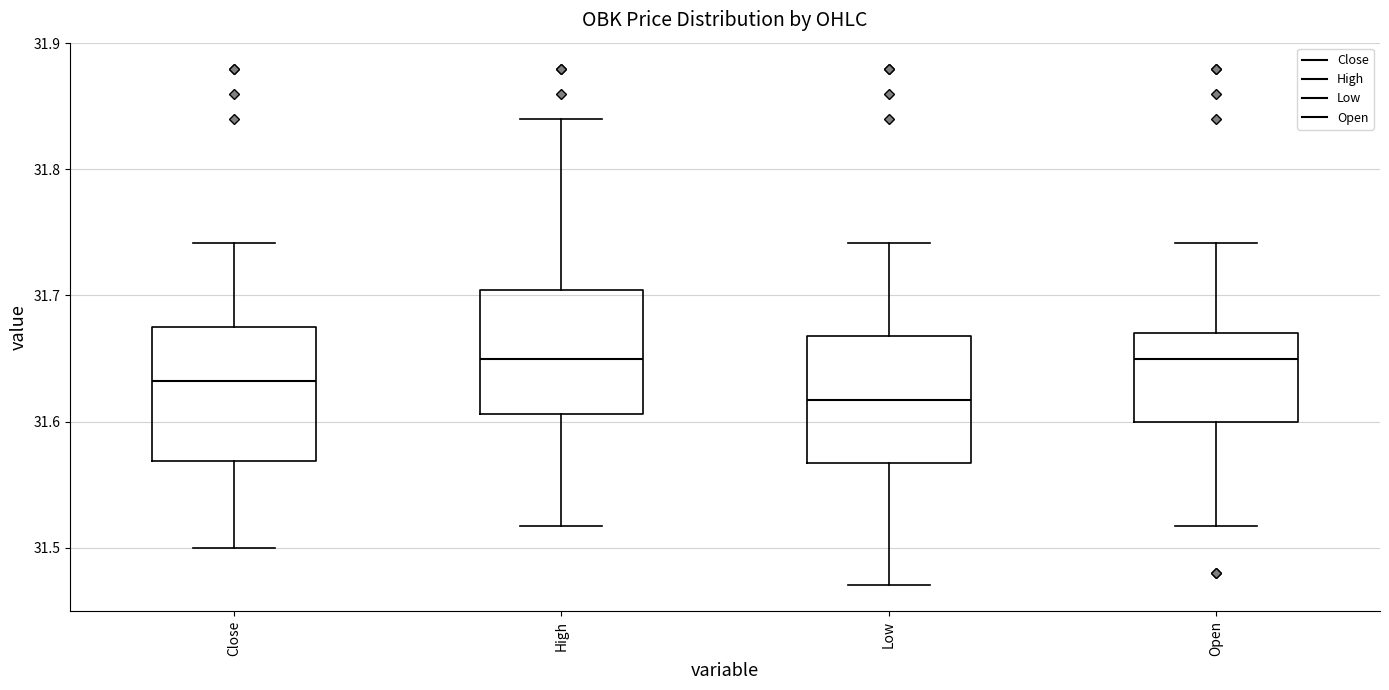

Where is the lower edge of the box for Close on the y-axis? The values are not printed on the chart, so give them approximately, as read against the axis.

31.57